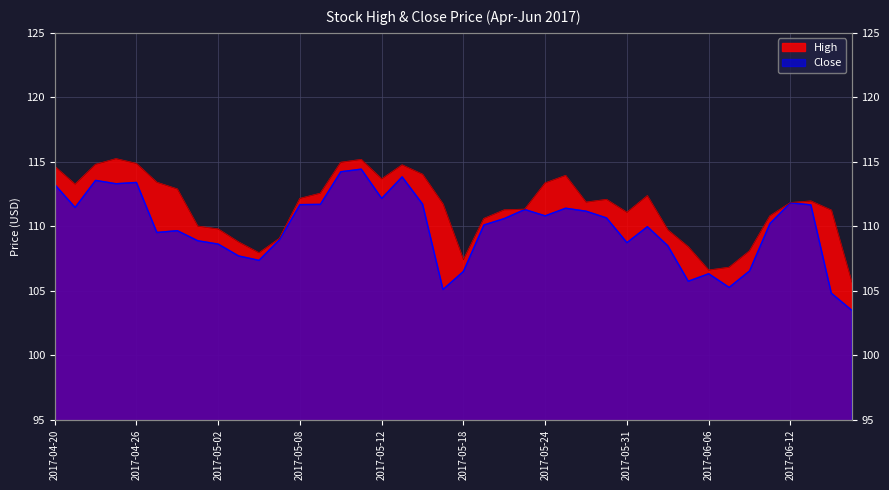

How many values in the Close series exceed 110?

22